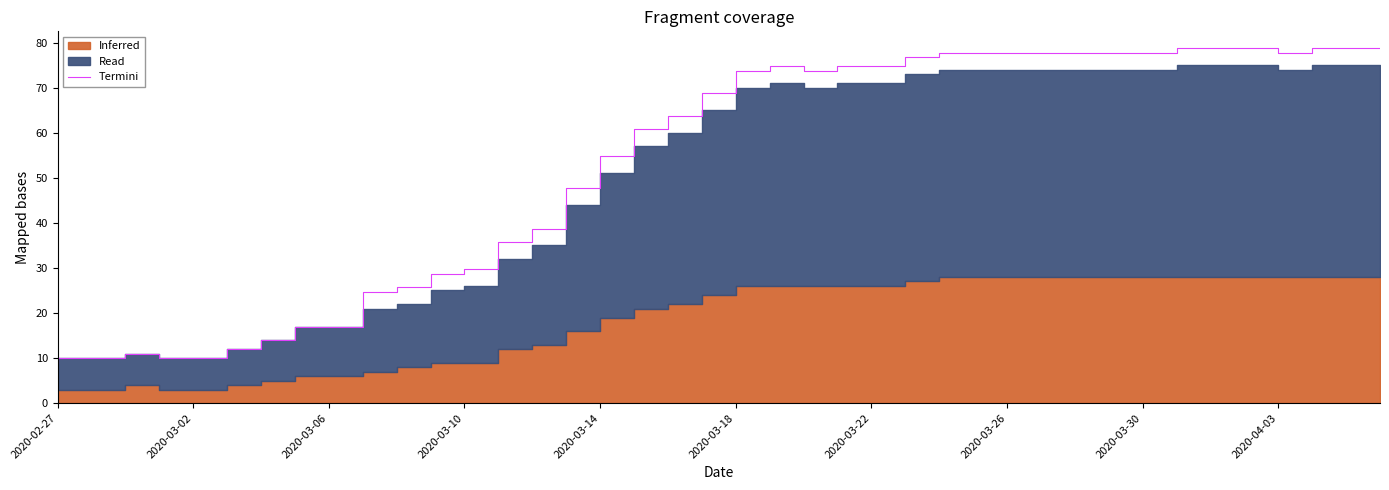

Which has a higher value, 17 or 23?

23